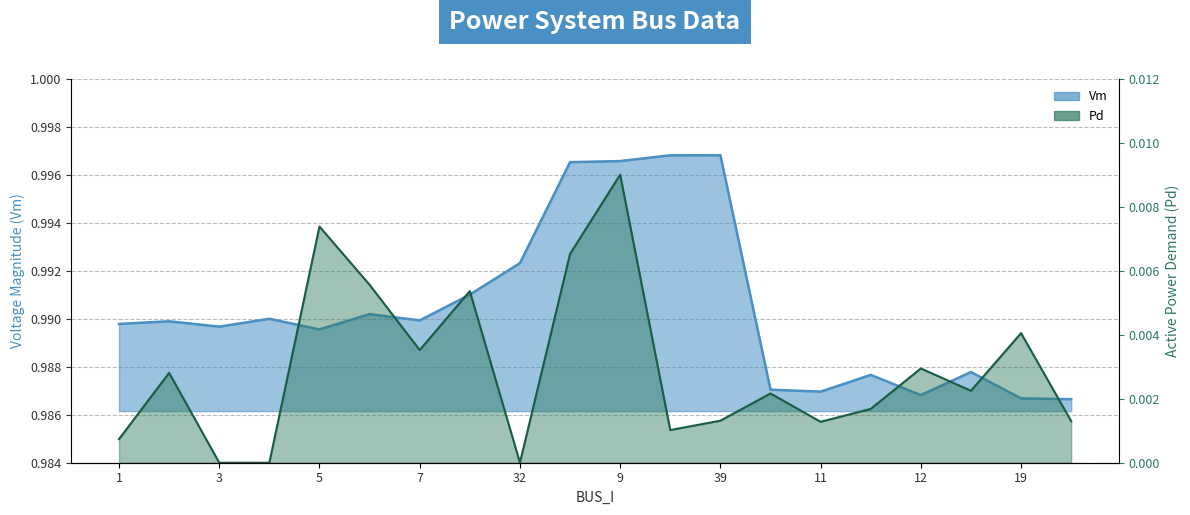

How many distinct data groups are displayed?

2